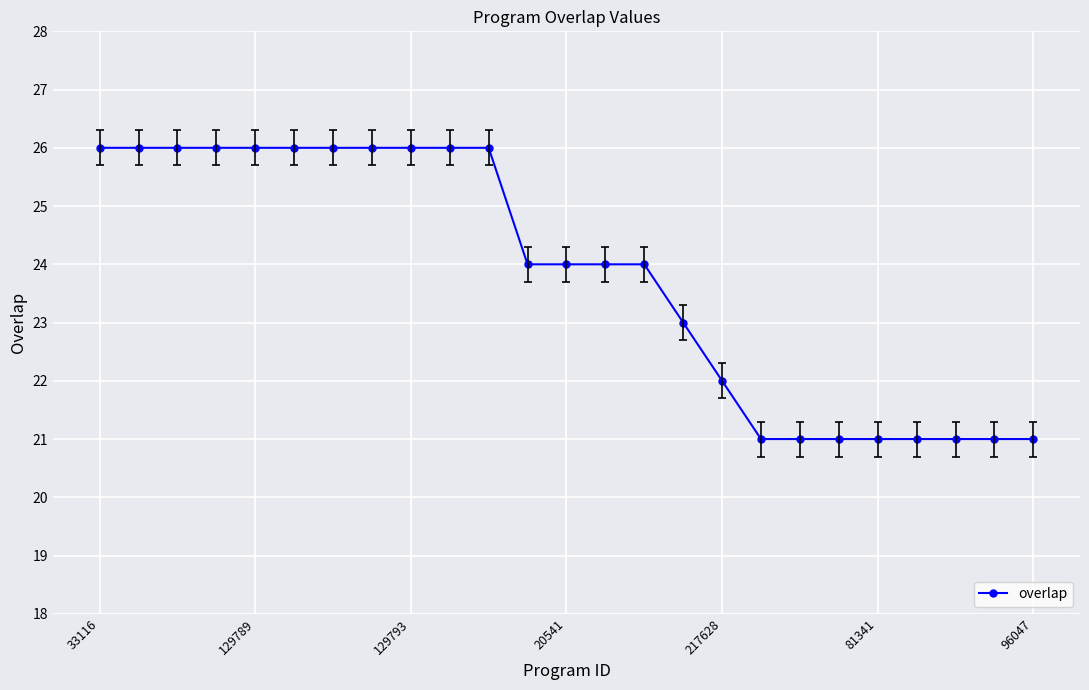

How many distinct data groups are displayed?

1